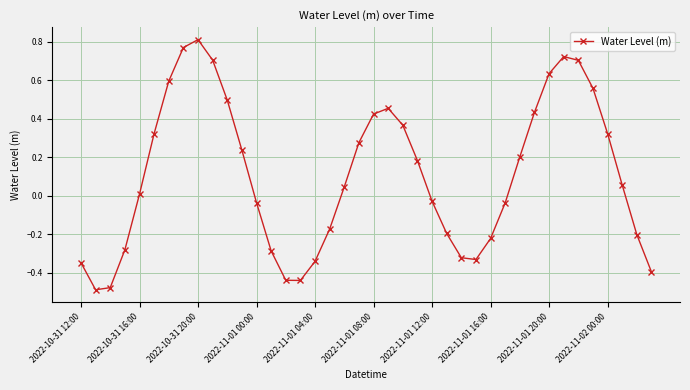

True or false: there are more than 2 points higher than both neighbors.

True